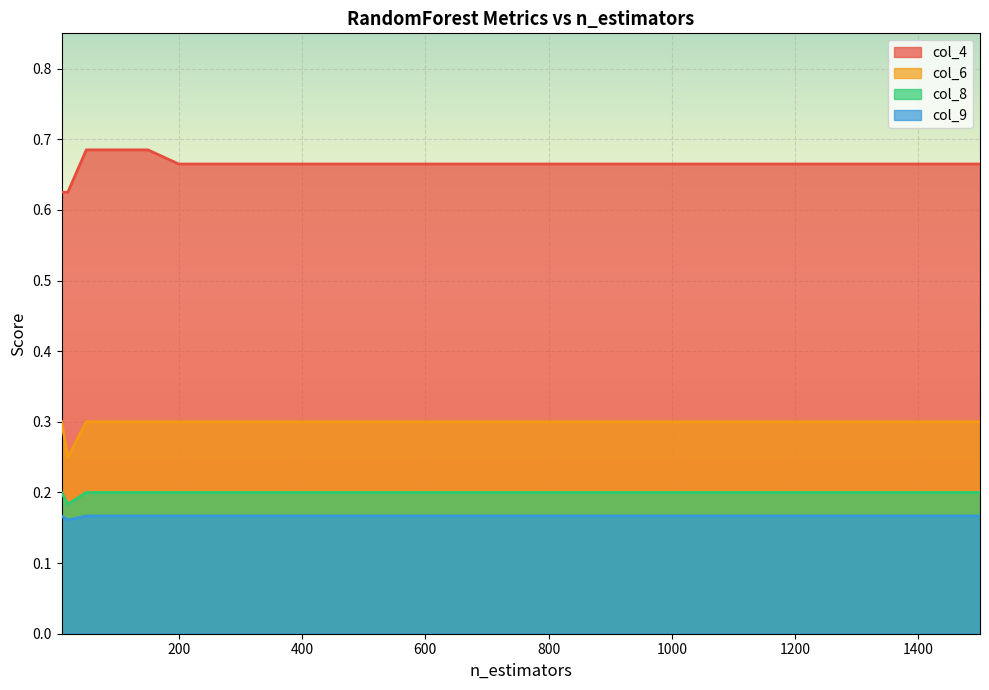

Is it true that col_4 equals 0.2 at 0.15?

False